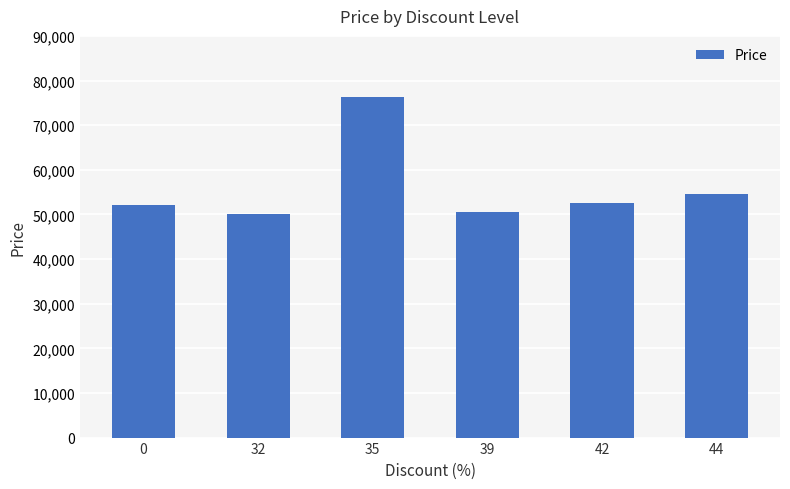

Between 42 and 44, which is larger?

44